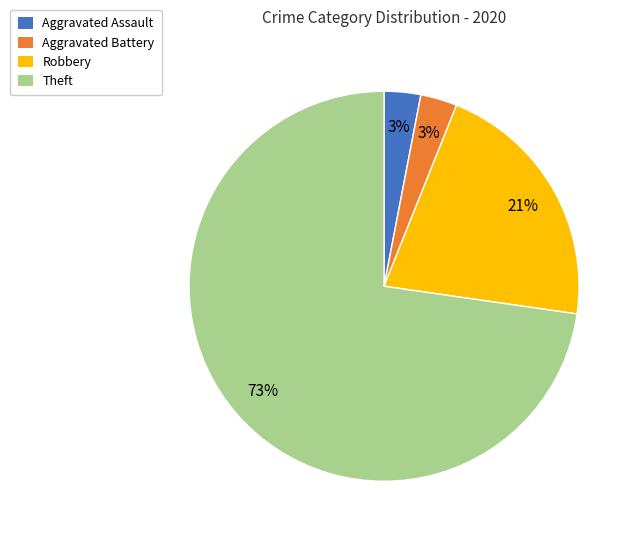

What percentage is the Aggravated Battery slice, to the nearest percent?

3%